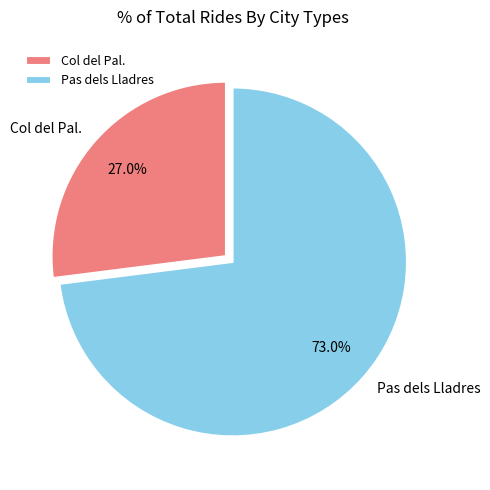

What percentage is the Pas dels Lladres slice, to the nearest percent?

73%